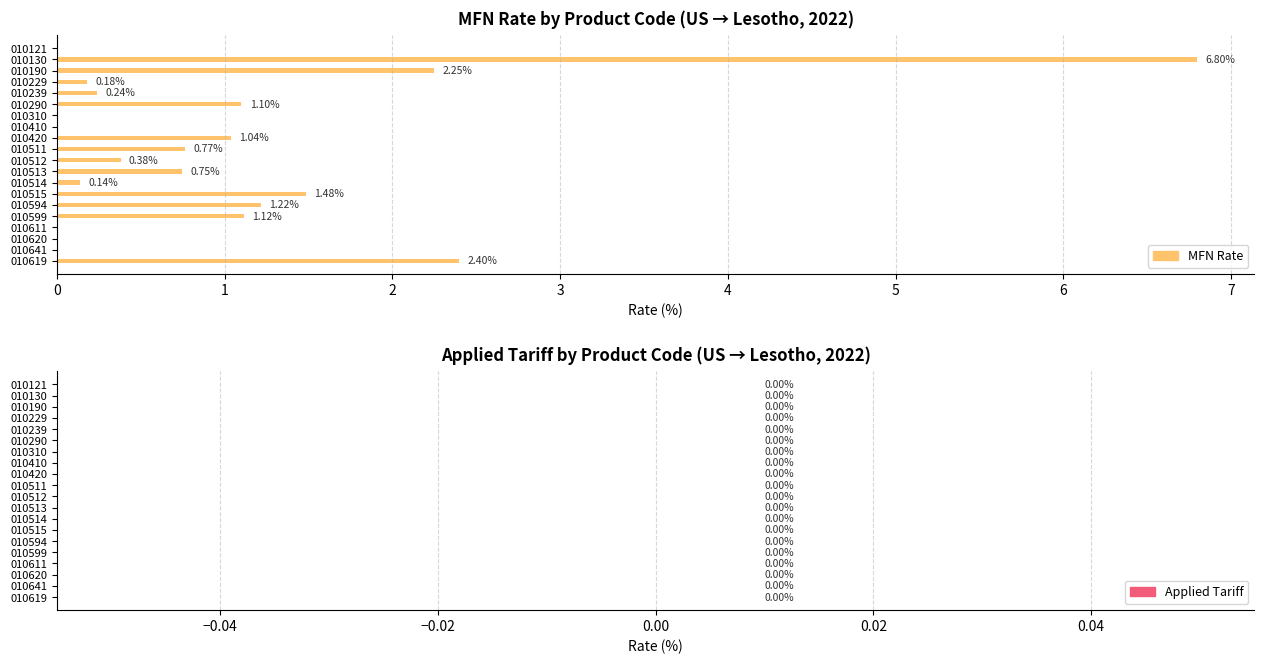

What is the sum of the values at 010599 and 010641?

1.1